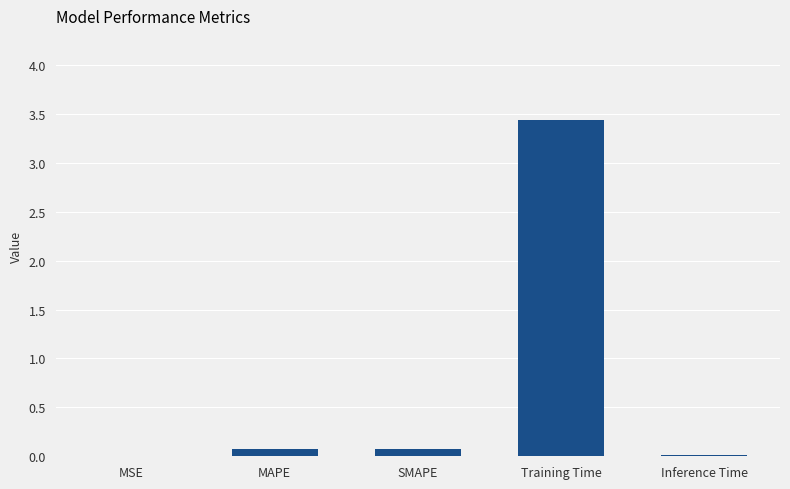

What is the sum of all values?

3.6